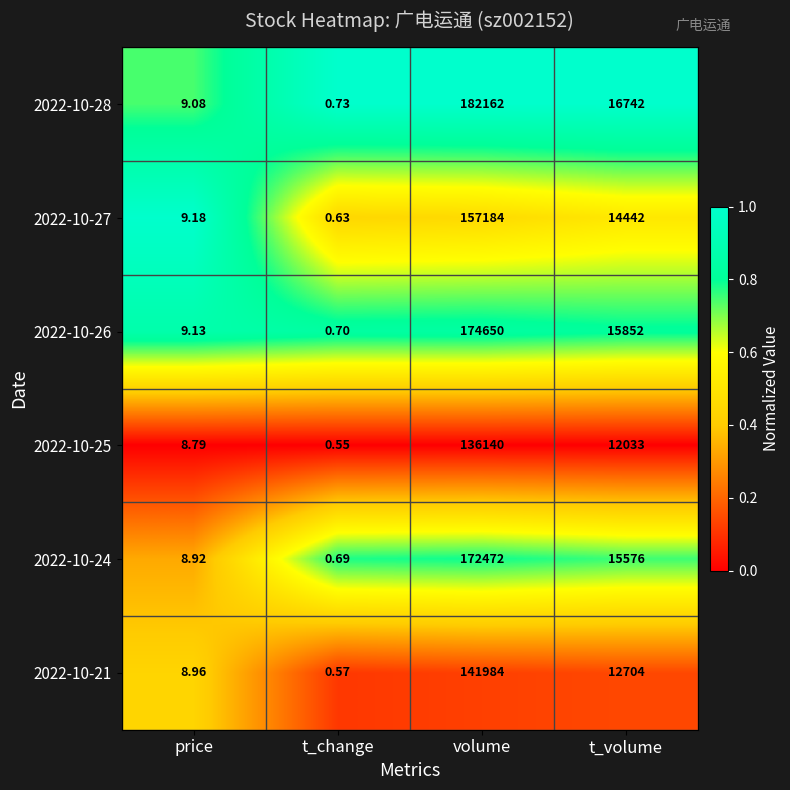

Which series changed the most between t_change and volume?

2022-10-28